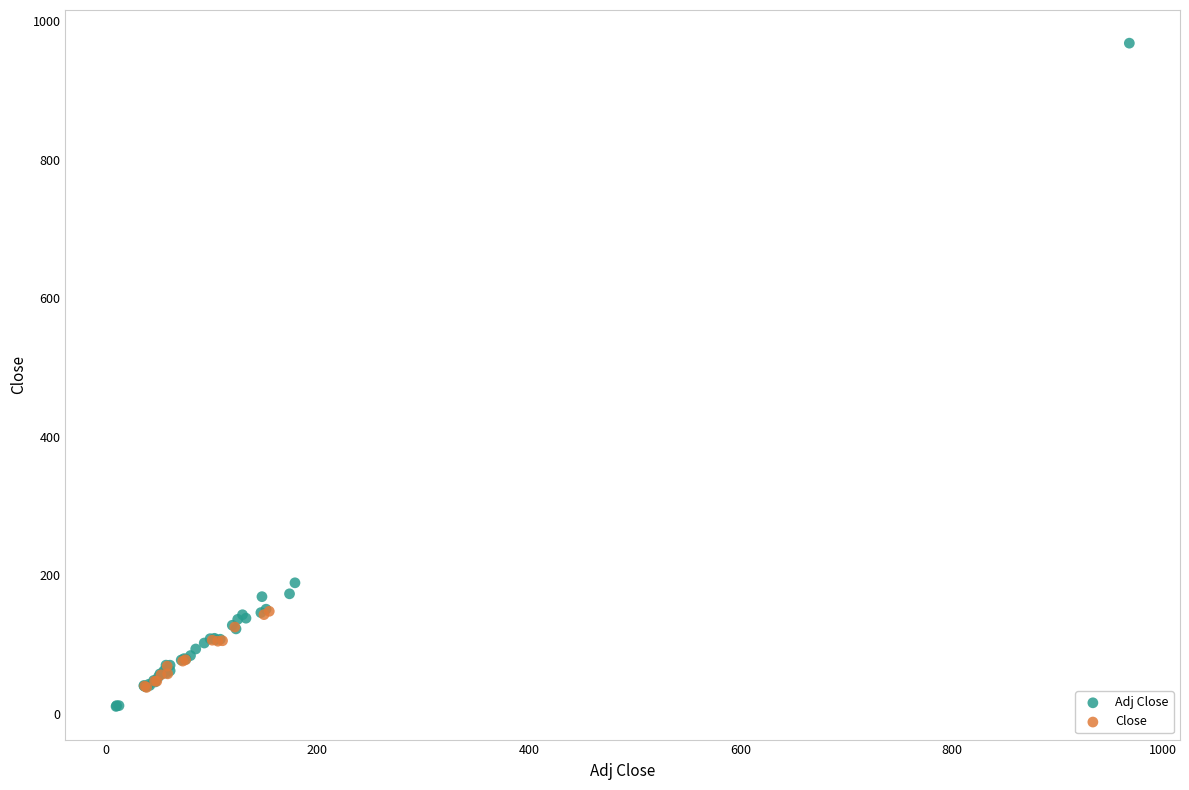

Which series reaches the maximum Y coordinate?

Adj Close